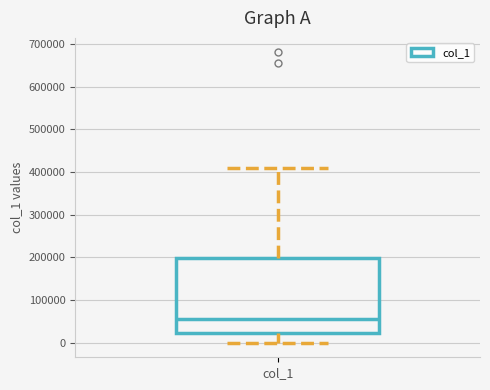

Read this box plot against the y-axis: the position of the median line, the range covered by the box, and the ends of both whiskers. The values are not printed on the chart, so give them approximately, as read against the axis.

median 60000, box 20000 to 200000, whiskers 0 to 410000